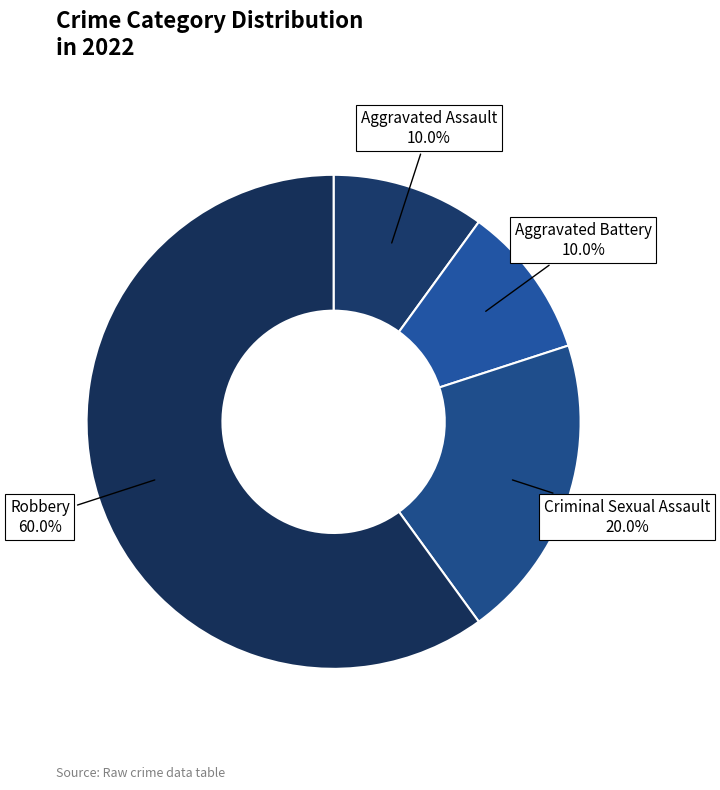

What is the smallest slice in the pie chart?

Aggravated Assault